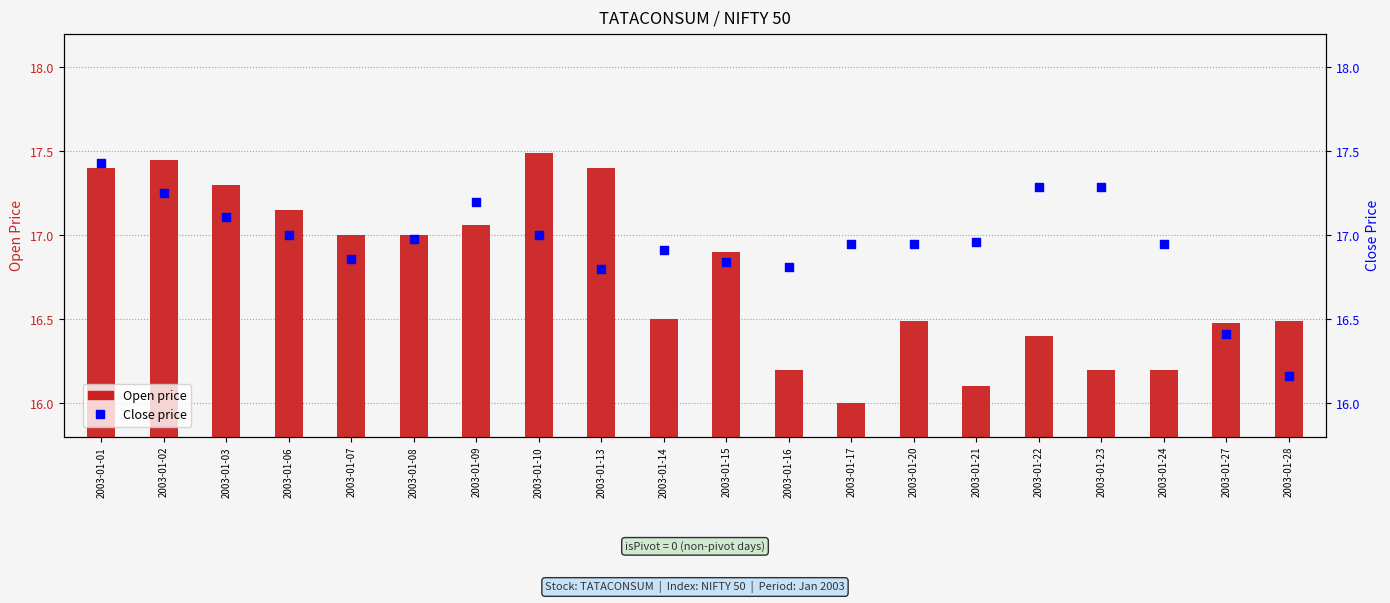

What is the total value across all series at 2003-01-22?

33.7